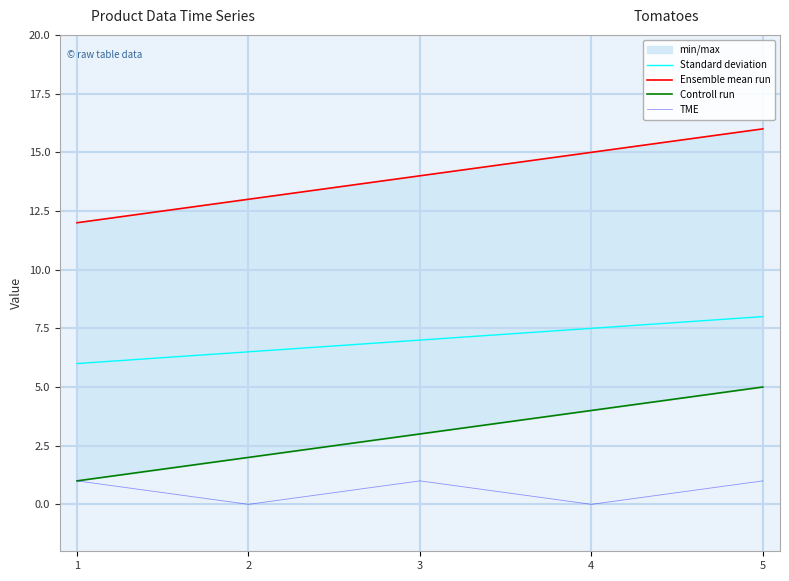

What is the difference between the Ensemble mean run values at 1 and 3?

2.0